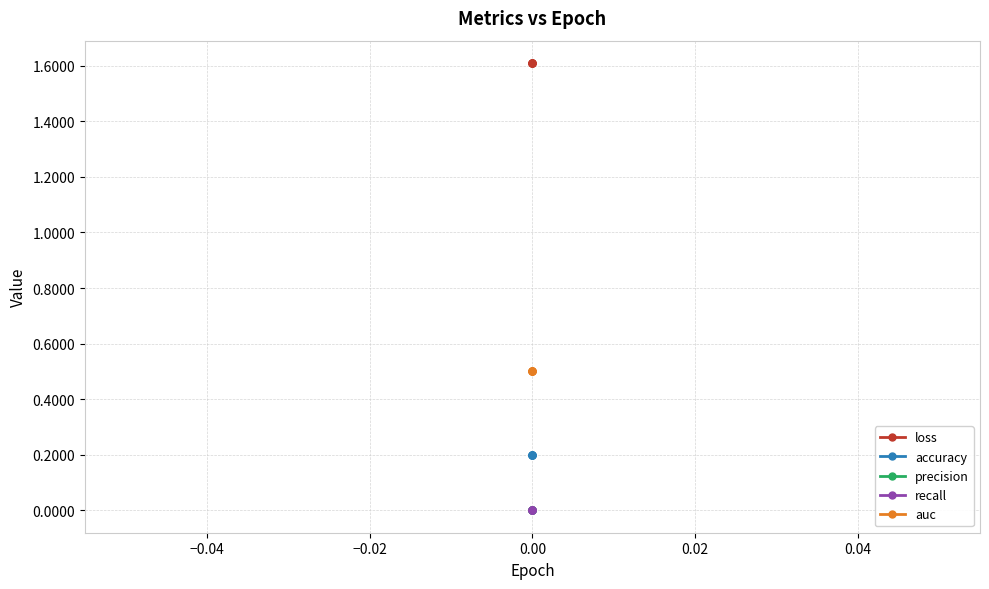

True or false: auc and precision intersect in this chart.

False